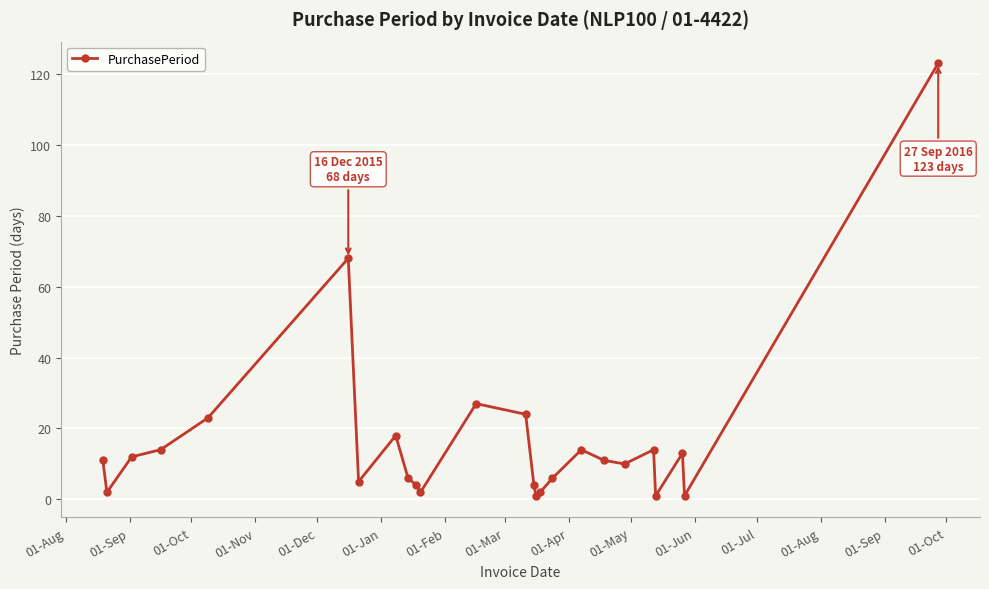

What is the smallest value displayed?

1